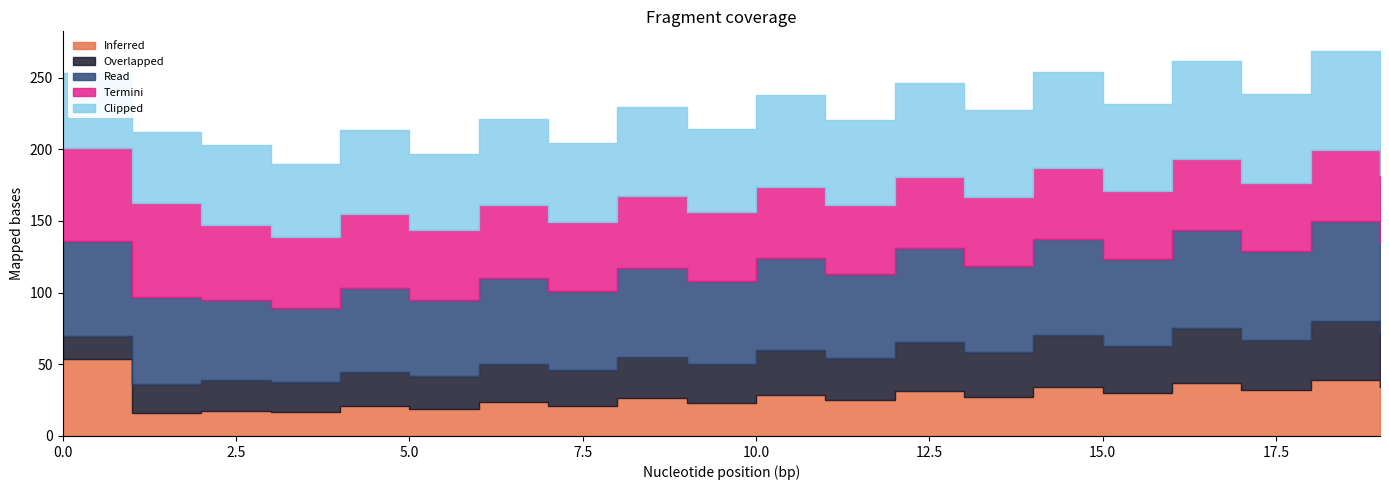

True or false: Overlapped has more than 1 interior local peaks.

True